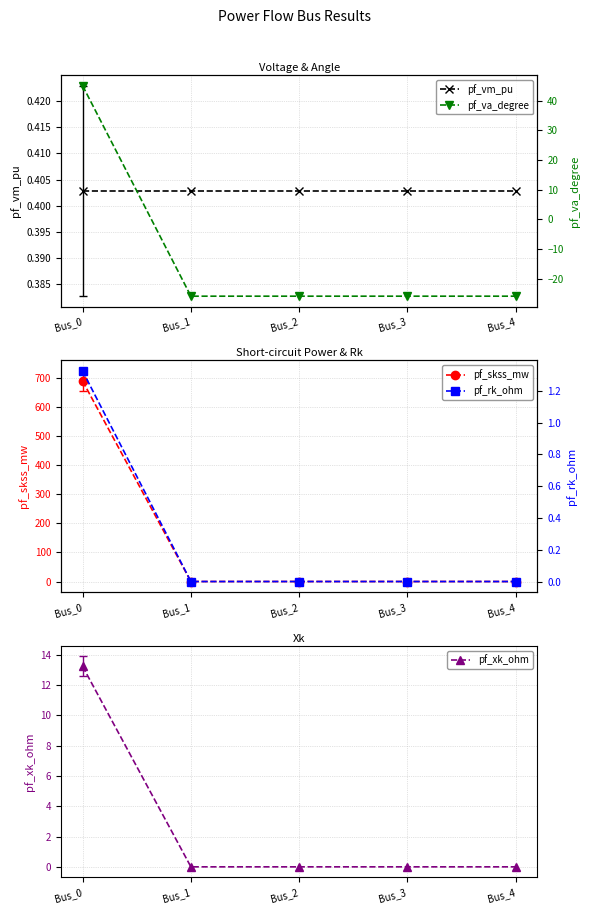

True or false: pf_skss_mw and pf_xk_ohm cross at least once.

False